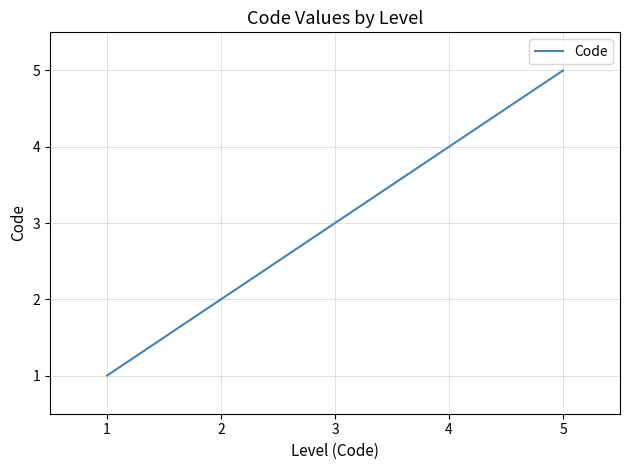

How many values are below 3?

2